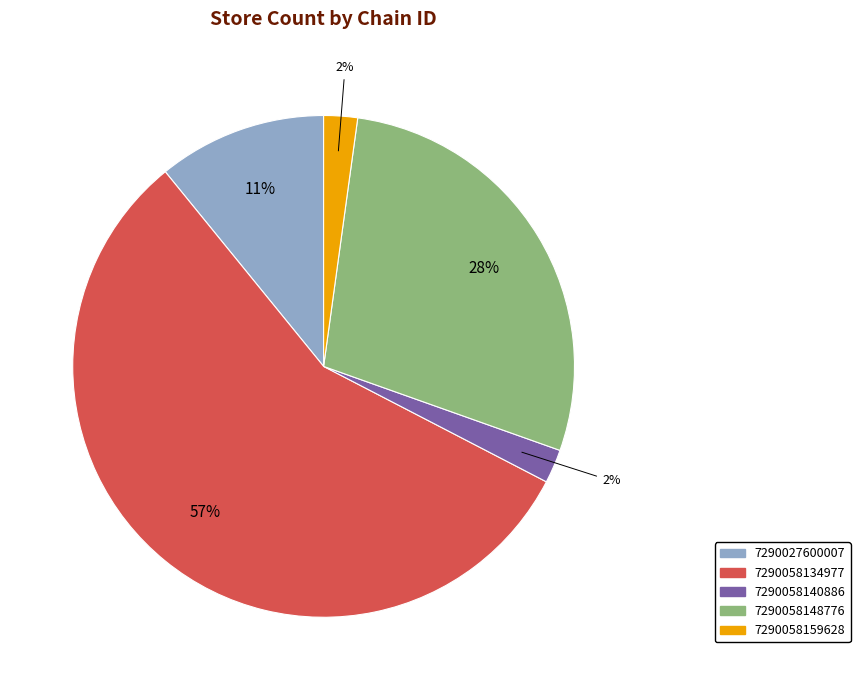

To the nearest percent, what is the difference between the 7290058148776 and 7290027600007 slice percentages?

17%